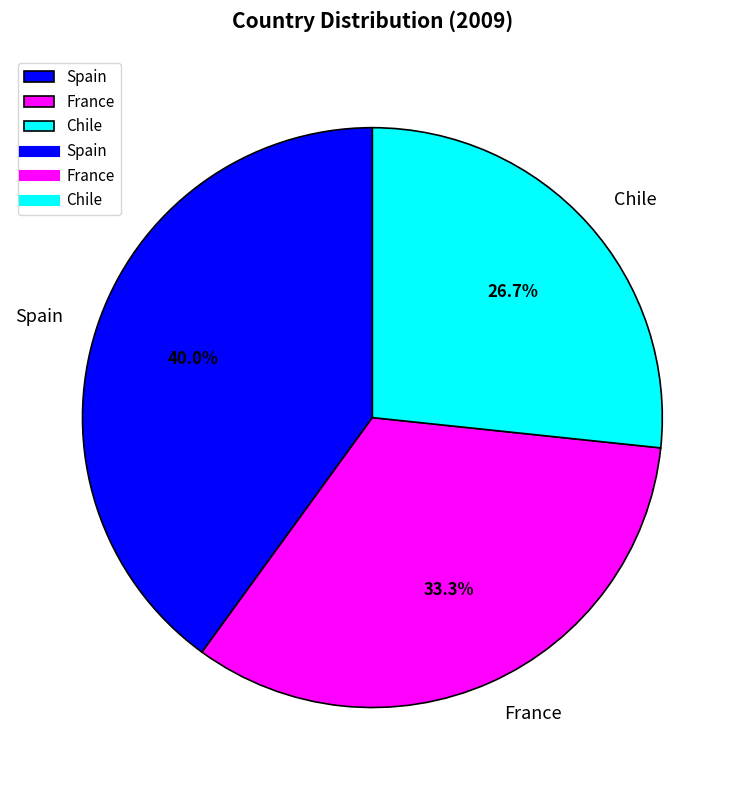

To the nearest percent, what is the combined percentage of Chile and France?

60%